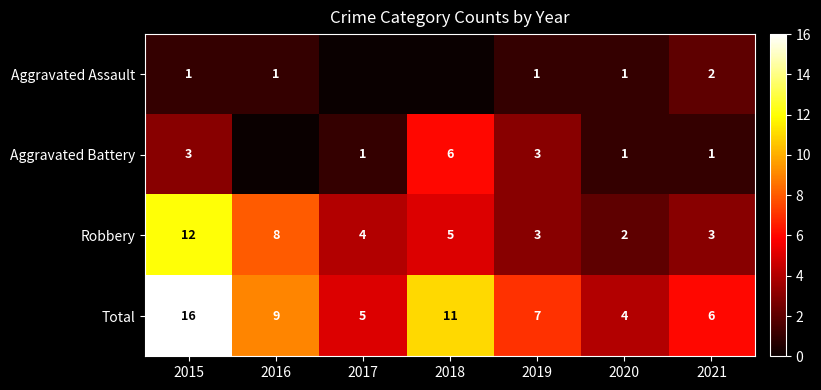

What is the spread (max minus min) of values at 2015?

15